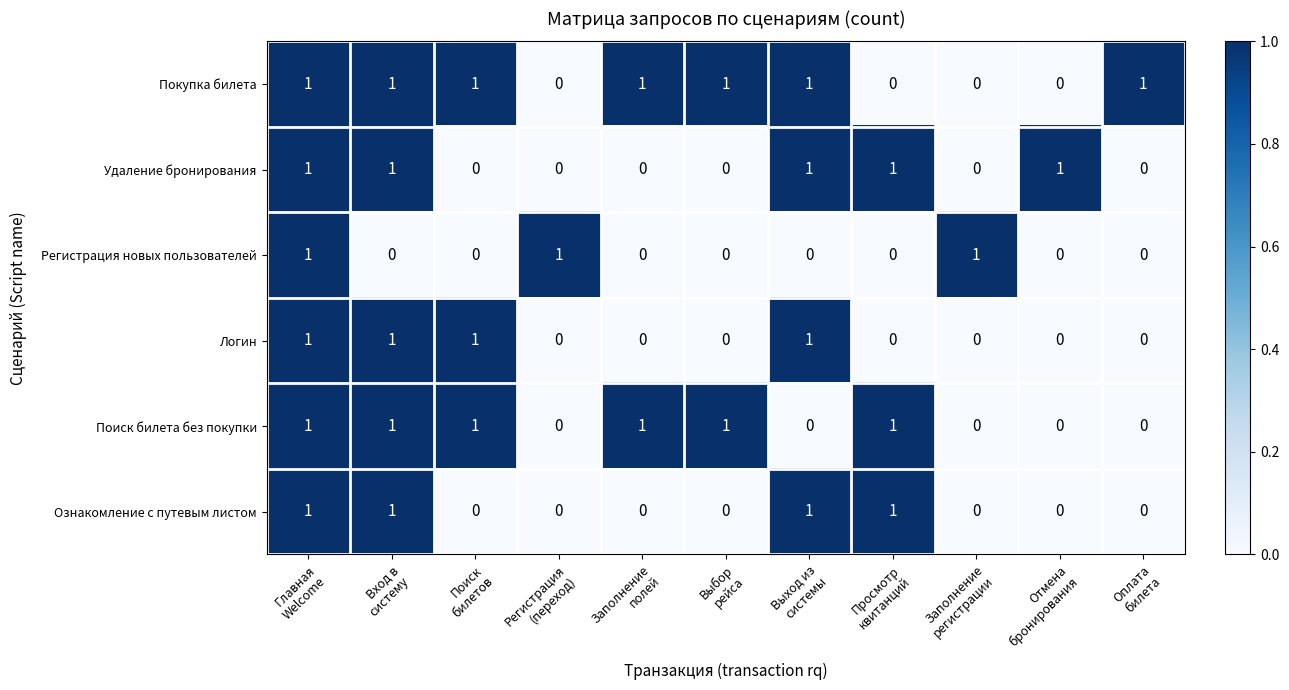

Which series has the largest total across all categories?

Покупка билета